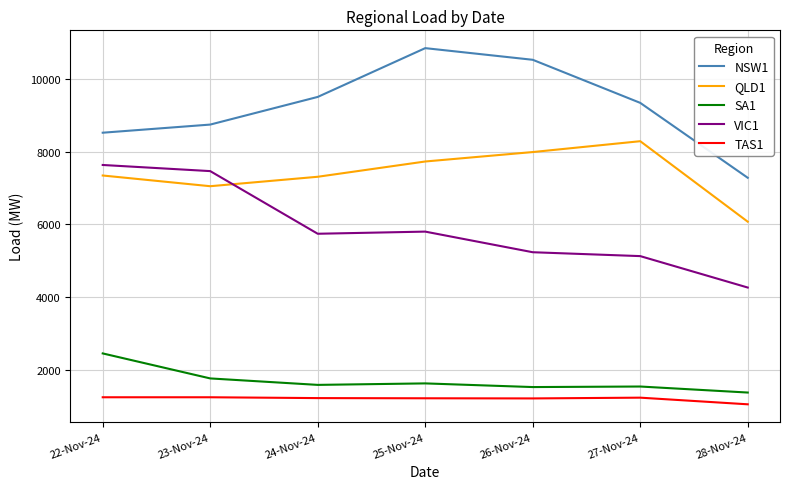

Read the NSW1 value at 24-Nov-24.

9512